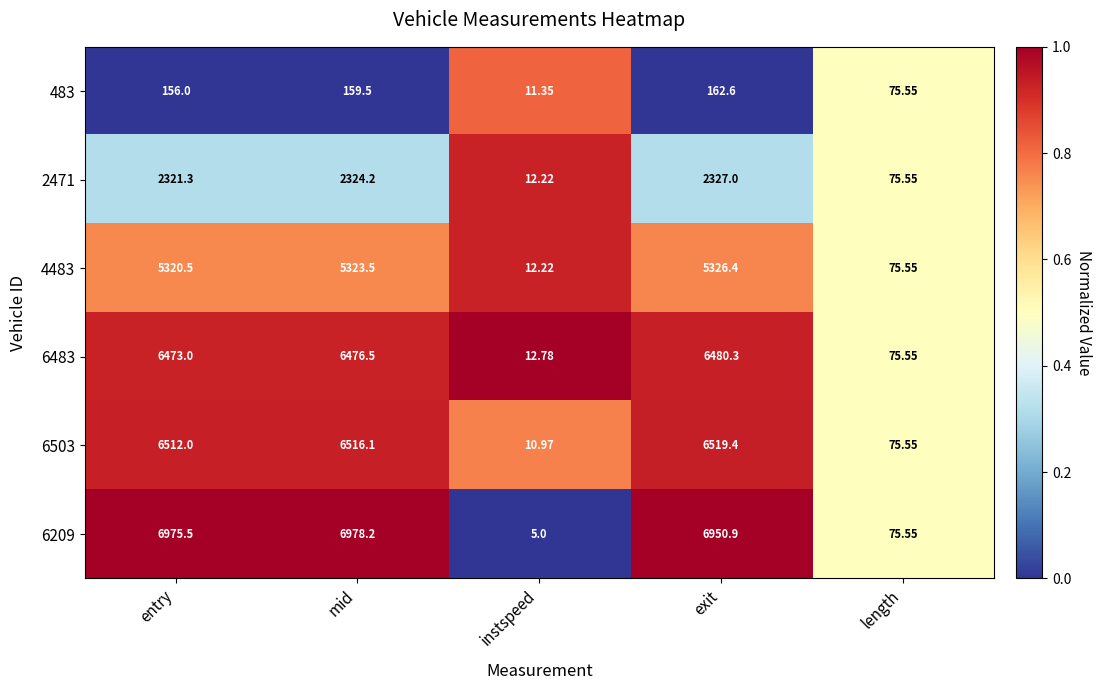

Rank the categories by 6503 value from highest to lowest.

exit, mid, entry, length, instspeed